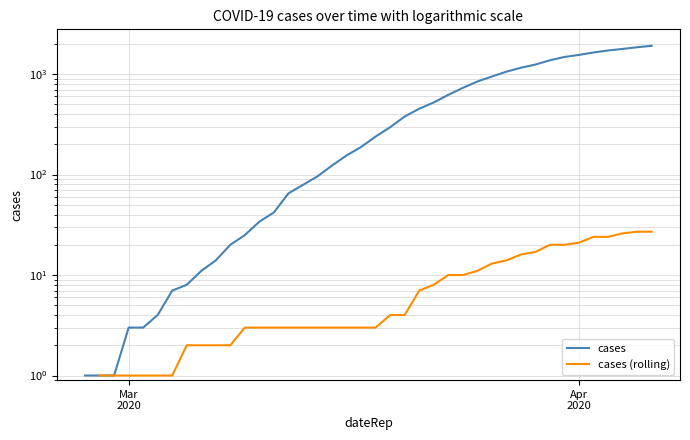

Which series has the widest spread of values?

cases